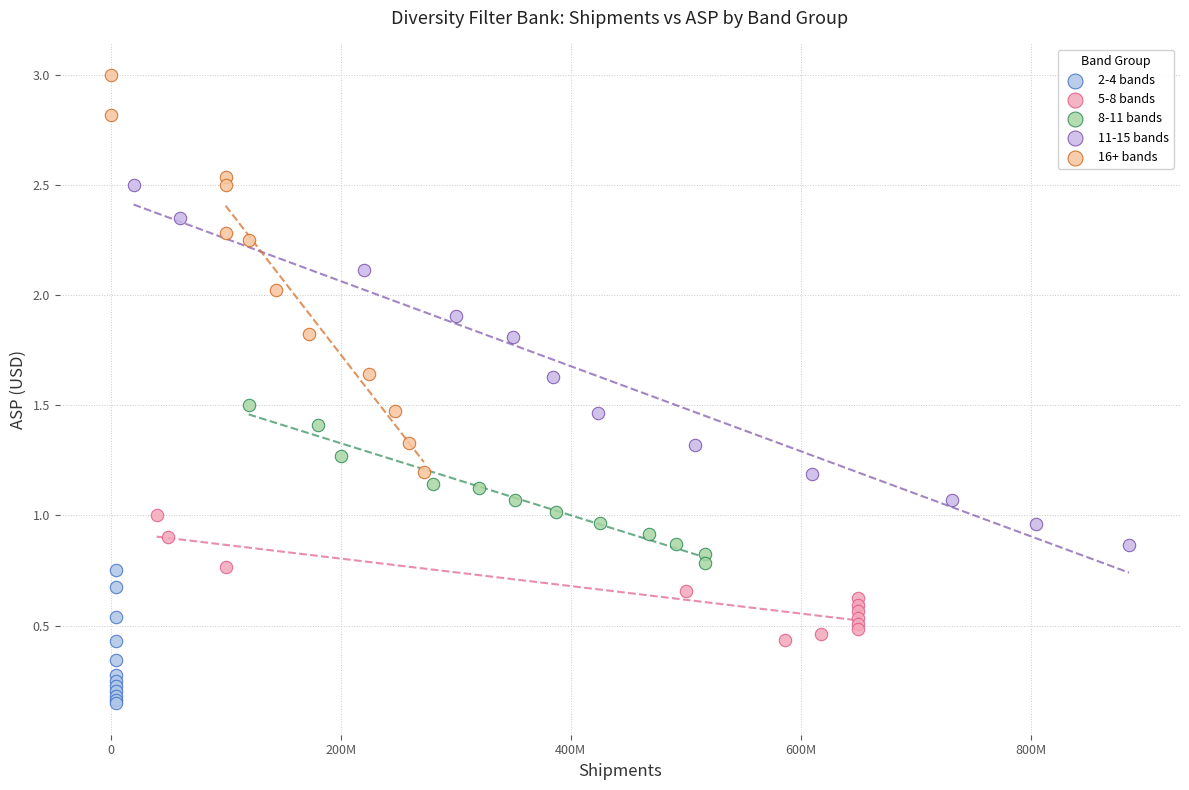

Which series has the largest Y range (max minus min)?

16+ bands